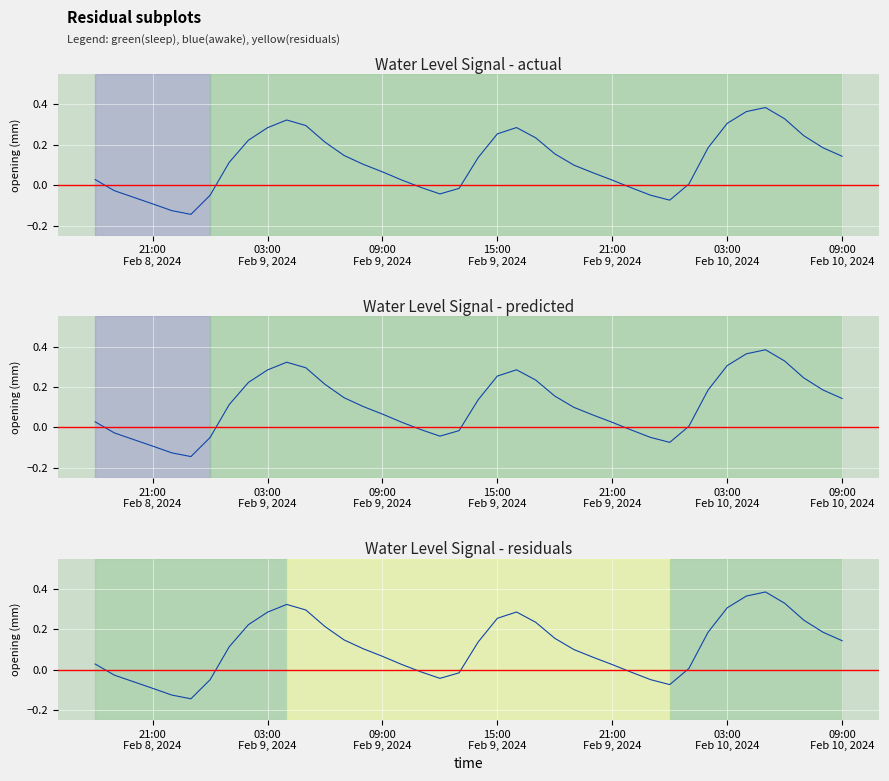

What is the average value?

0.1